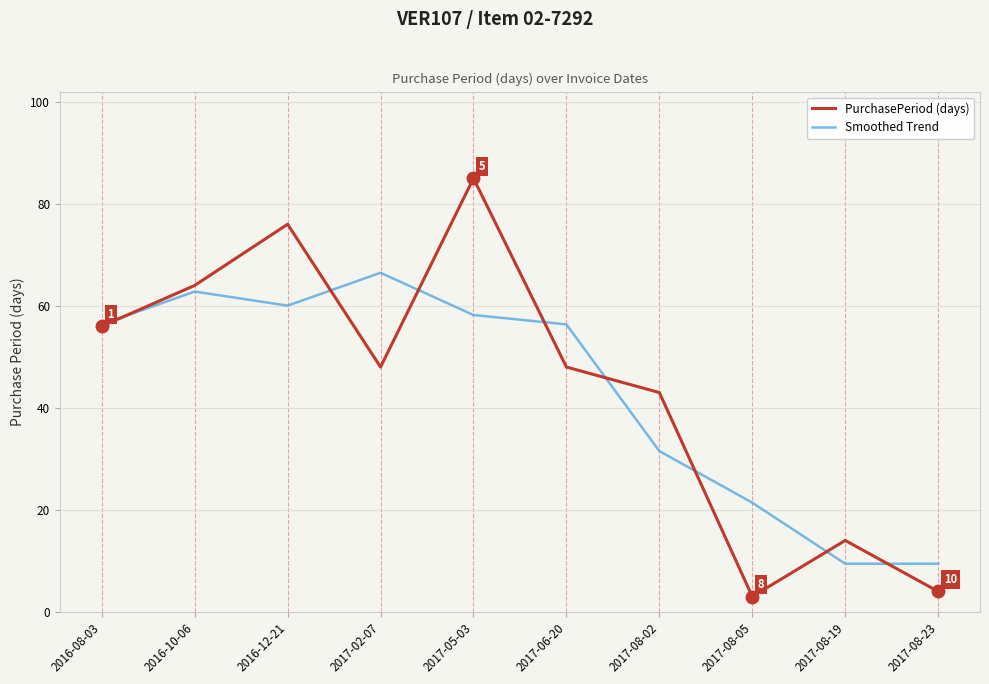

True or false: Smoothed Trend has a value of 97.5 at 2017-05-03.

False